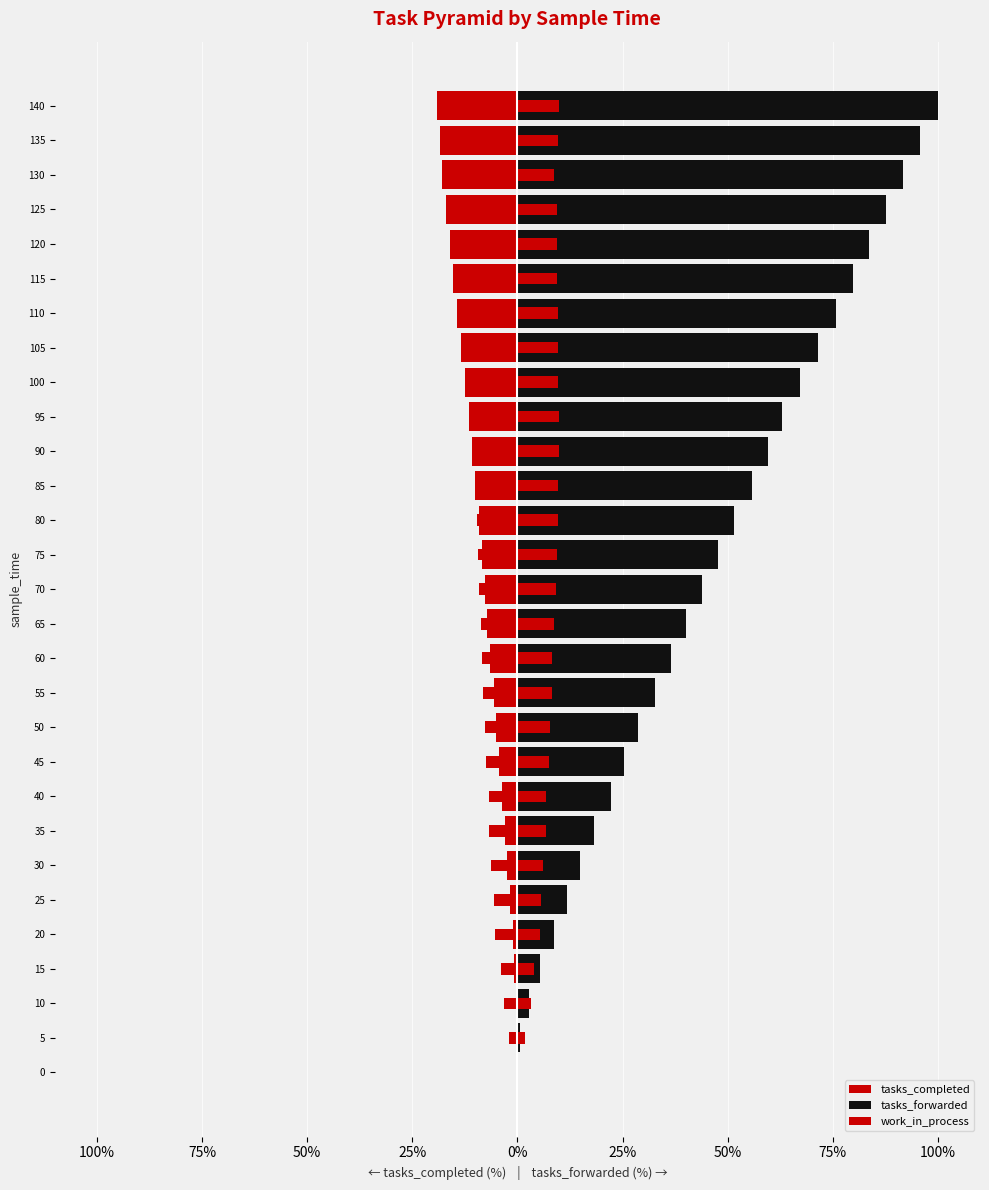

Reading left to right, transcribe all the data shown in this chart.

tasks_completed: 0.0	0.0	-0.3	-0.8	-1.1	-1.8	-2.4	-2.9	-3.7	-4.3	-5.0	-5.7	-6.4	-7.1	-7.8	-8.5	-9.2	-10.0	-10.8	-11.6	-12.5	-13.4	-14.3	-15.3	-16.1	-16.9	-18.0	-18.5	-19.2
tasks_forwarded: 0.0	0.6	2.7	5.4	8.6	11.7	14.8	18.3	22.2	25.4	28.7	32.7	36.5	40.2	44.0	47.7	51.5	55.7	59.6	63.0	67.3	71.6	75.7	79.7	83.7	87.7	91.8	95.8	100.0
work_in_process: 0.2	3.8	6.4	7.8	10.5	11.0	12.4	13.6	13.6	14.8	15.6	16.3	16.6	17.3	18.3	18.9	19.2	19.4	19.8	20.0	19.5	19.2	19.4	18.6	18.6	18.8	17.6	19.2	19.8